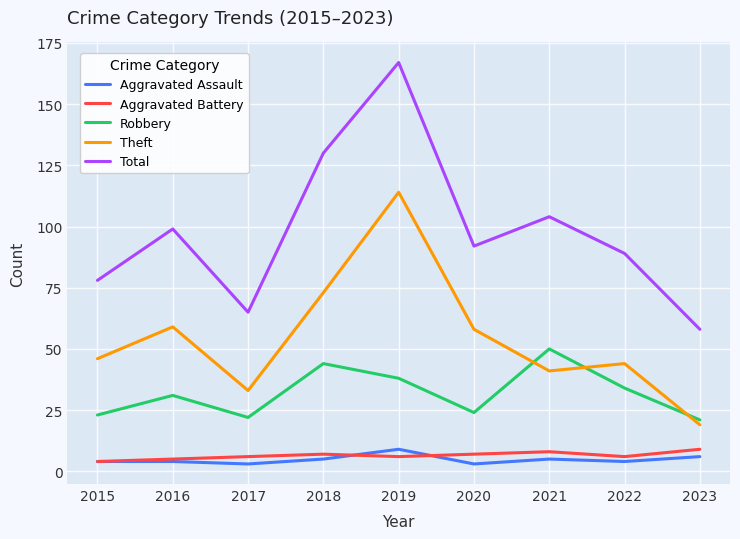

At which label is Robbery closest to 35?

2022